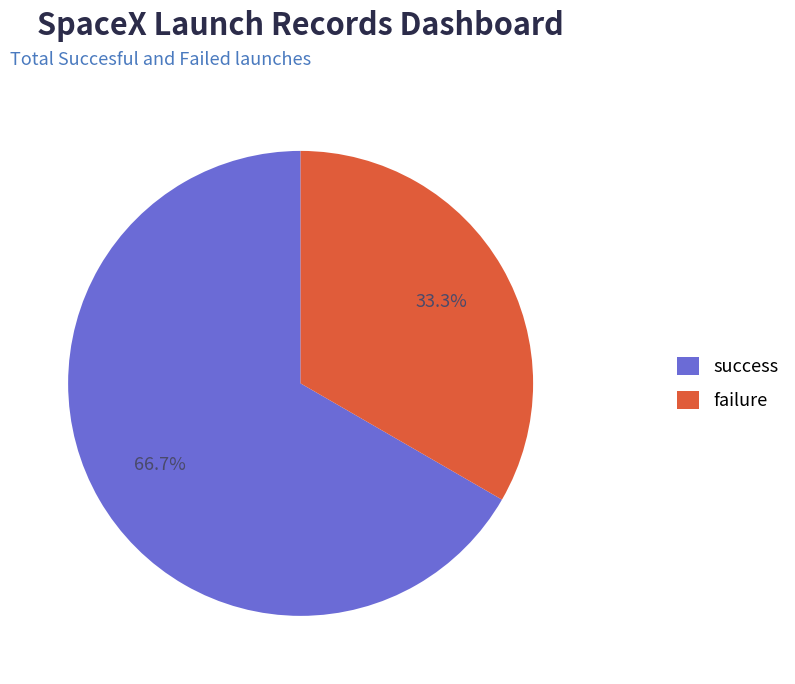

To the nearest percent, what is the difference between the largest and smallest slice percentages?

33%